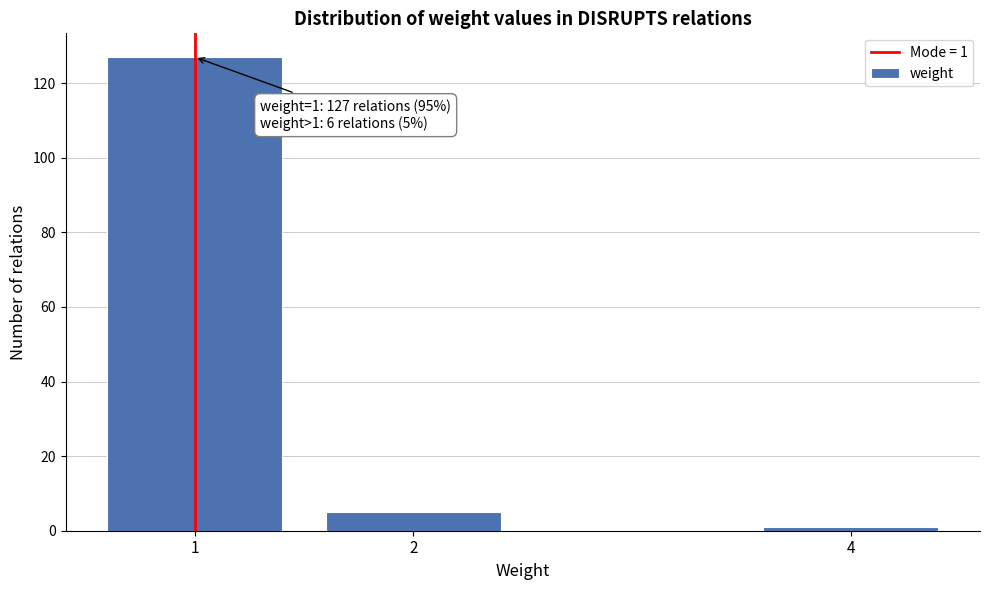

Reading right to left, transcribe all the data shown in this chart.

1	5	127